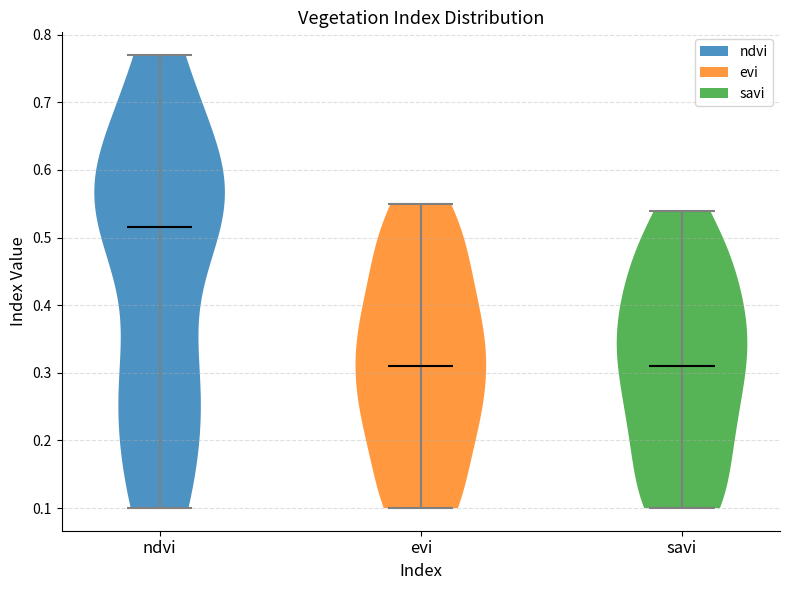

Reading left to right, read every violin against the y-axis: where its median line is, and the lowest and highest points it reaches. The values are not printed on the chart, so give them approximately, as read against the axis.

ndvi: median line 0.52, lowest point 0.10, highest point 0.77
evi: median line 0.31, lowest point 0.10, highest point 0.55
savi: median line 0.31, lowest point 0.10, highest point 0.54